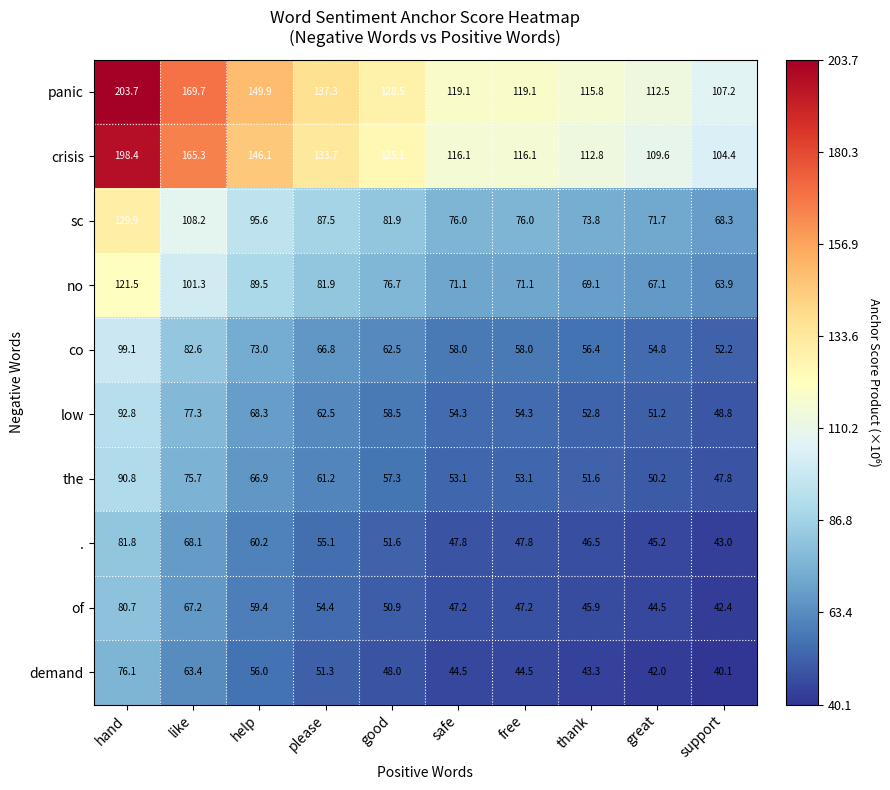

What is the spread (max minus min) of values at good?

80.5